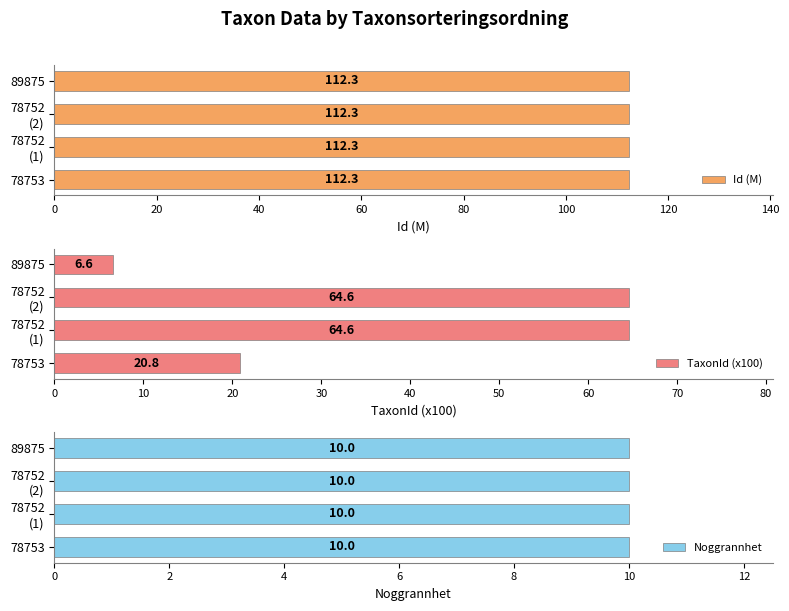

At which label does TaxonId (x100) reach its minimum?

89875